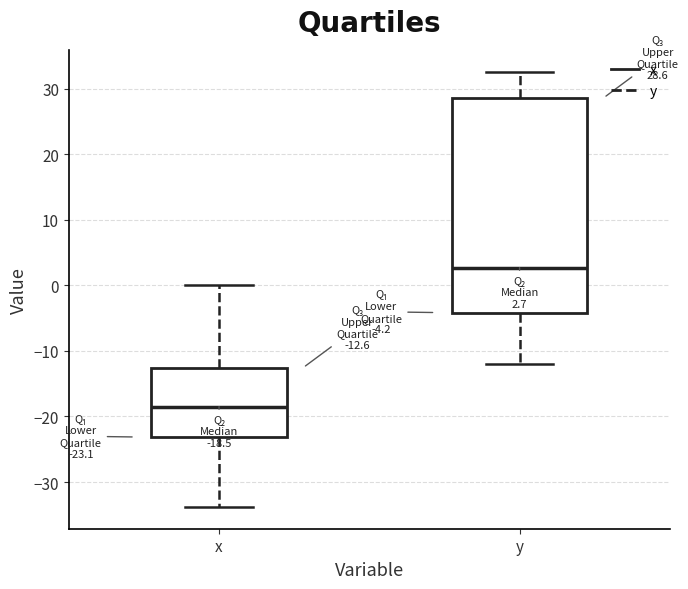

Which box's median line is the lowest?

x